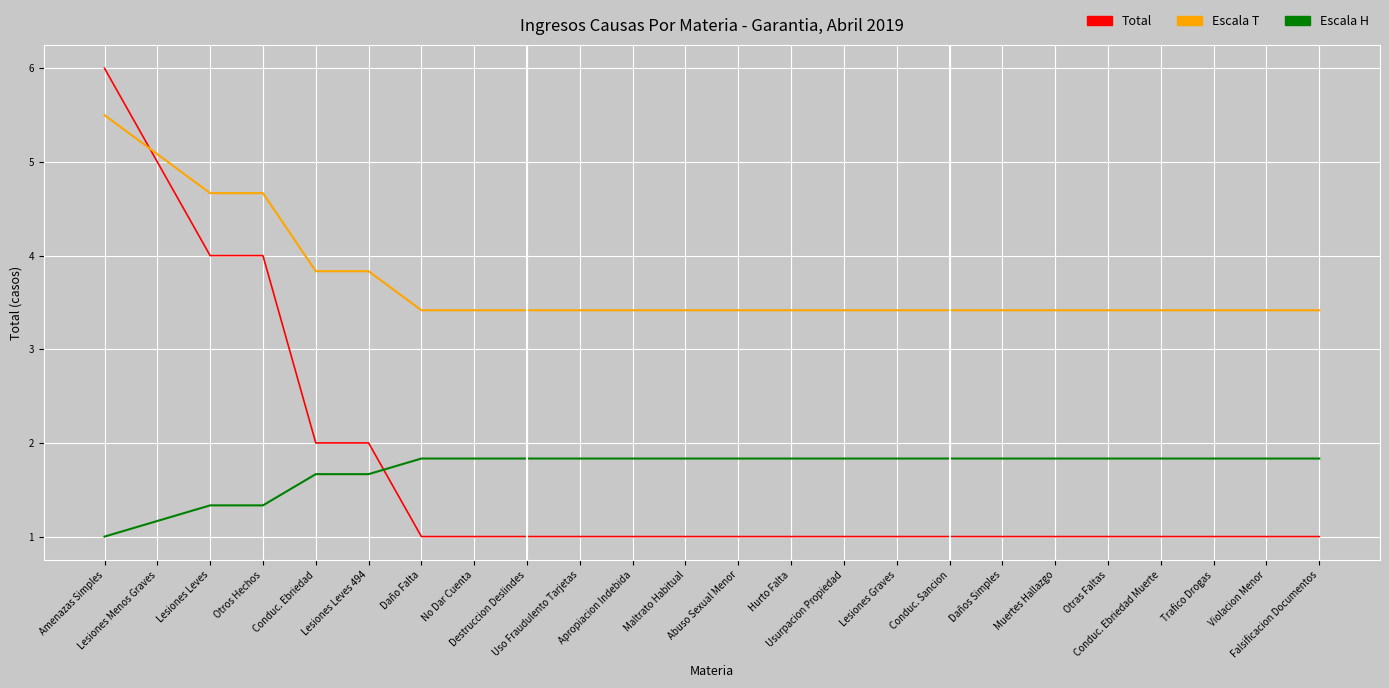

Rank the series by their maximum value, from lowest to highest.

Escala H, Escala T, Total